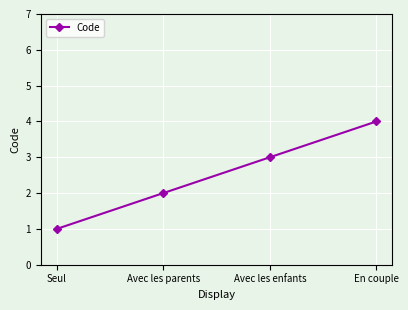

Which label corresponds to the smallest value in the chart?

Seul